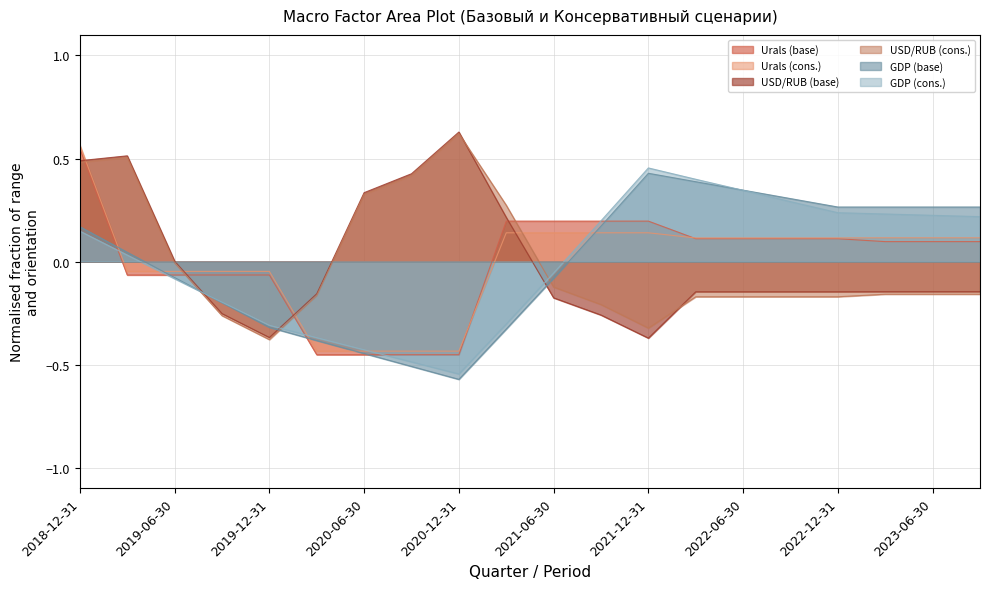

What is the label of the 4th point from the right?

2022-12-31